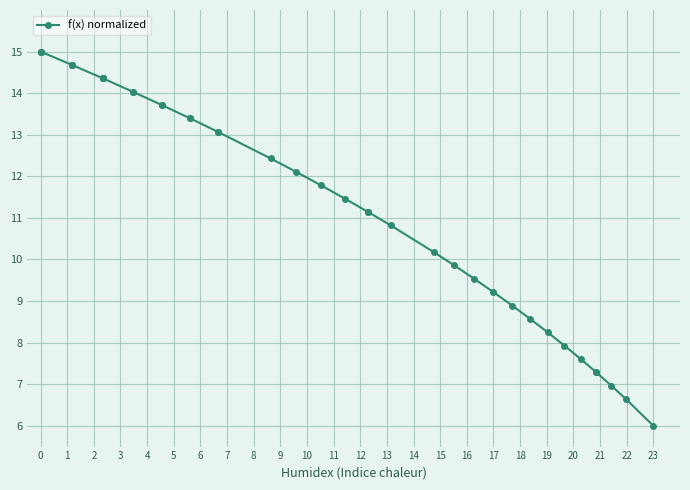

True or false: the data shows 3.1 at 6.

False